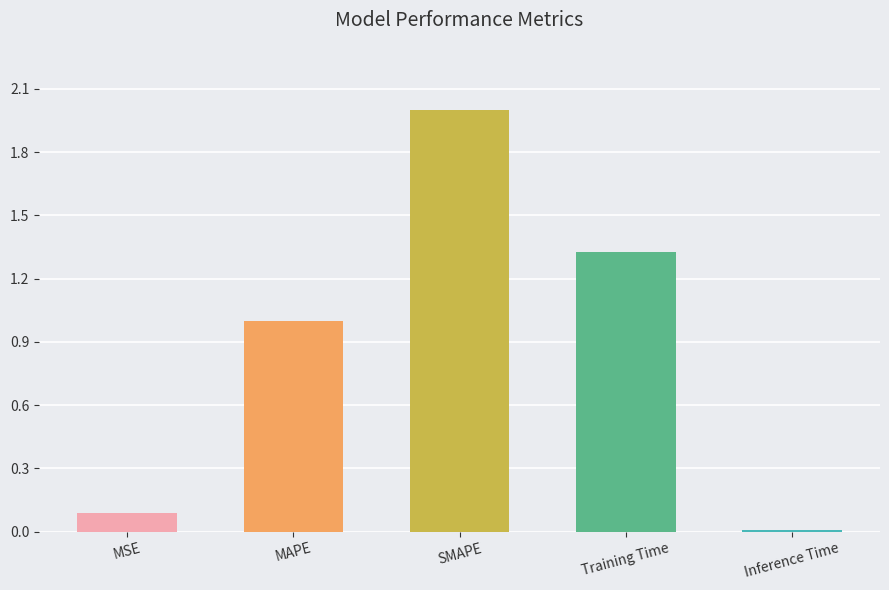

What is the difference between the maximum and second lowest values?

1.9